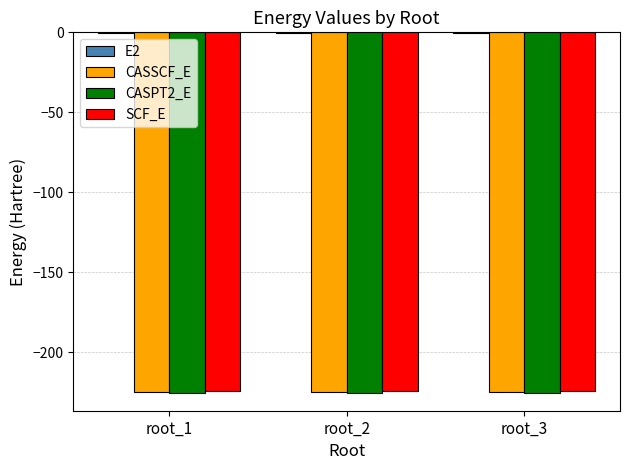

How many groups of bars are there?

3